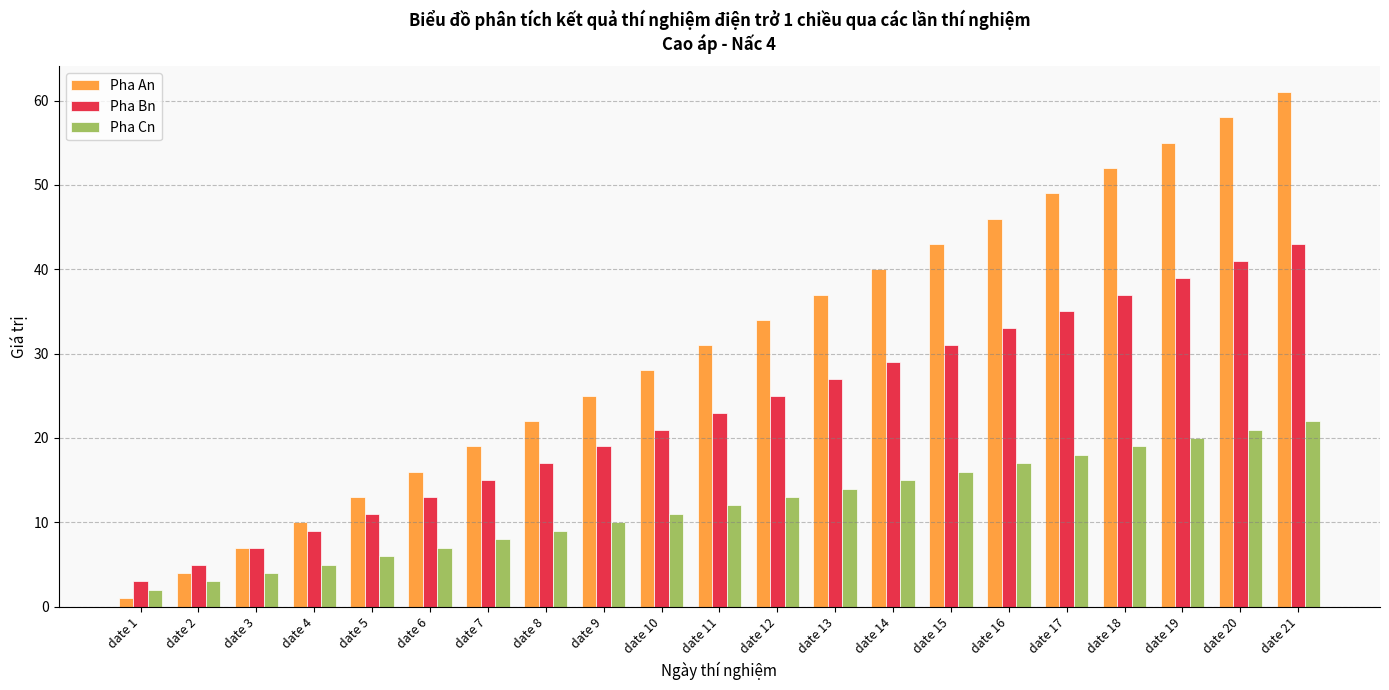

What is the difference between the highest and lowest values at date 11?

19